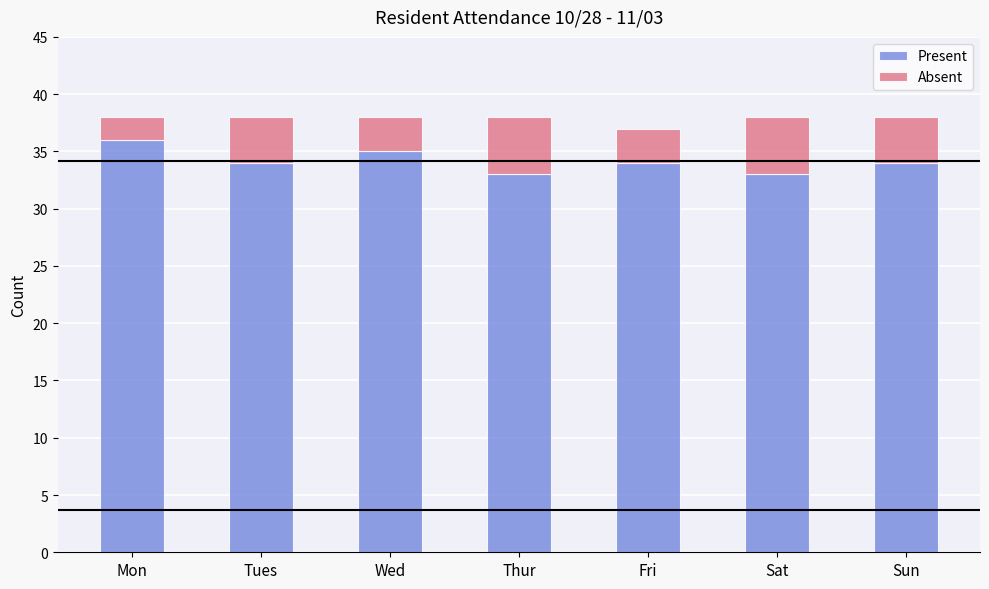

What is the sum of the Present values at Fri and Wed?

69